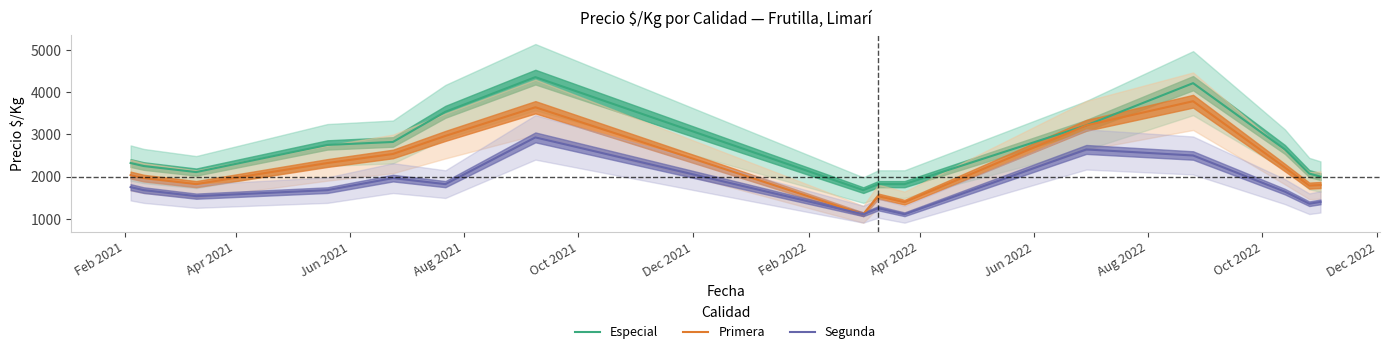

What is the highest value of the Segunda series?

2929